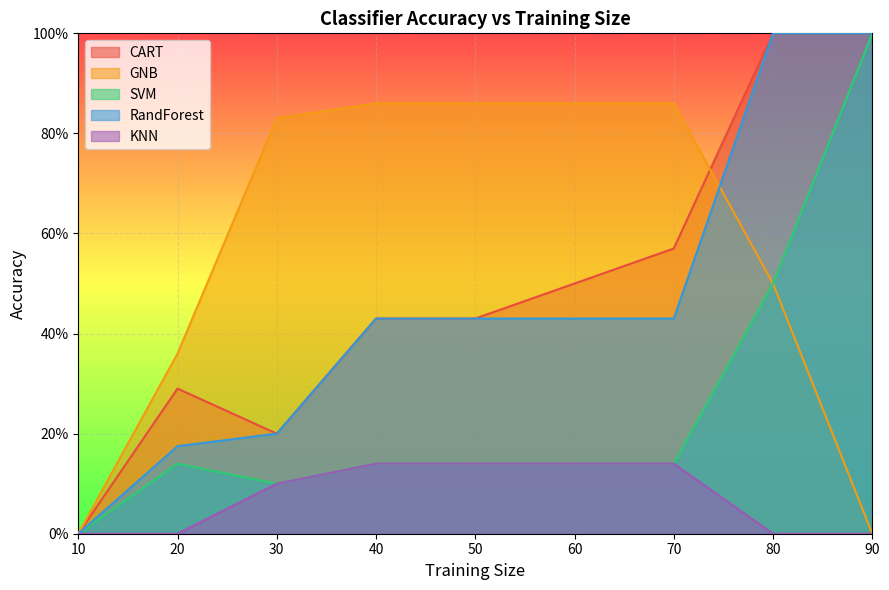

What is the sum of all KNN values?

0.7